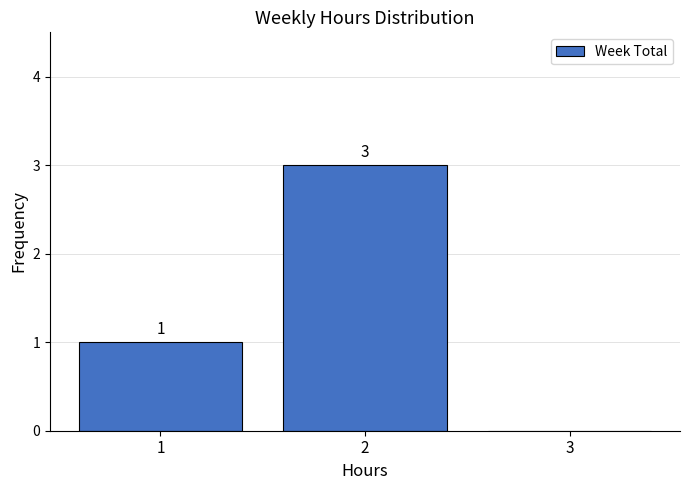

Over which range of the x-axis is the bar tallest?

1.5 to 2.5